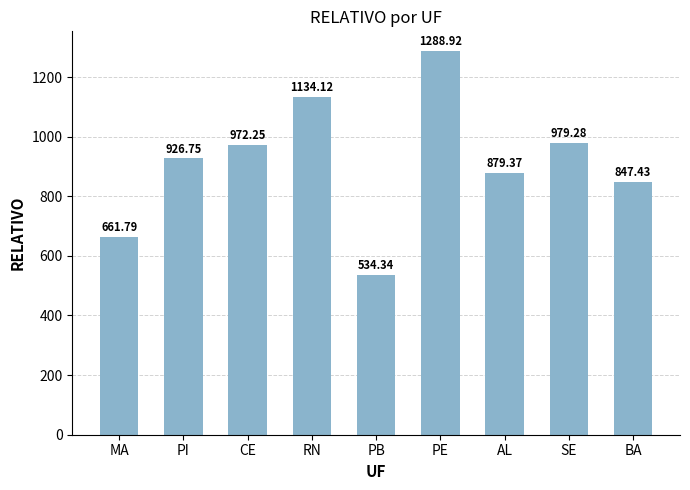

At which label is the value closest to 911?

PI